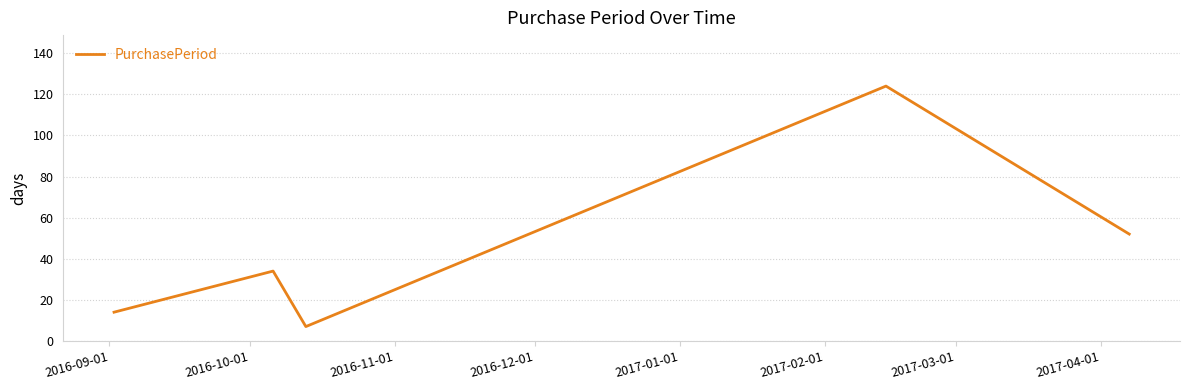

Does the chart have visible grid lines?

Yes